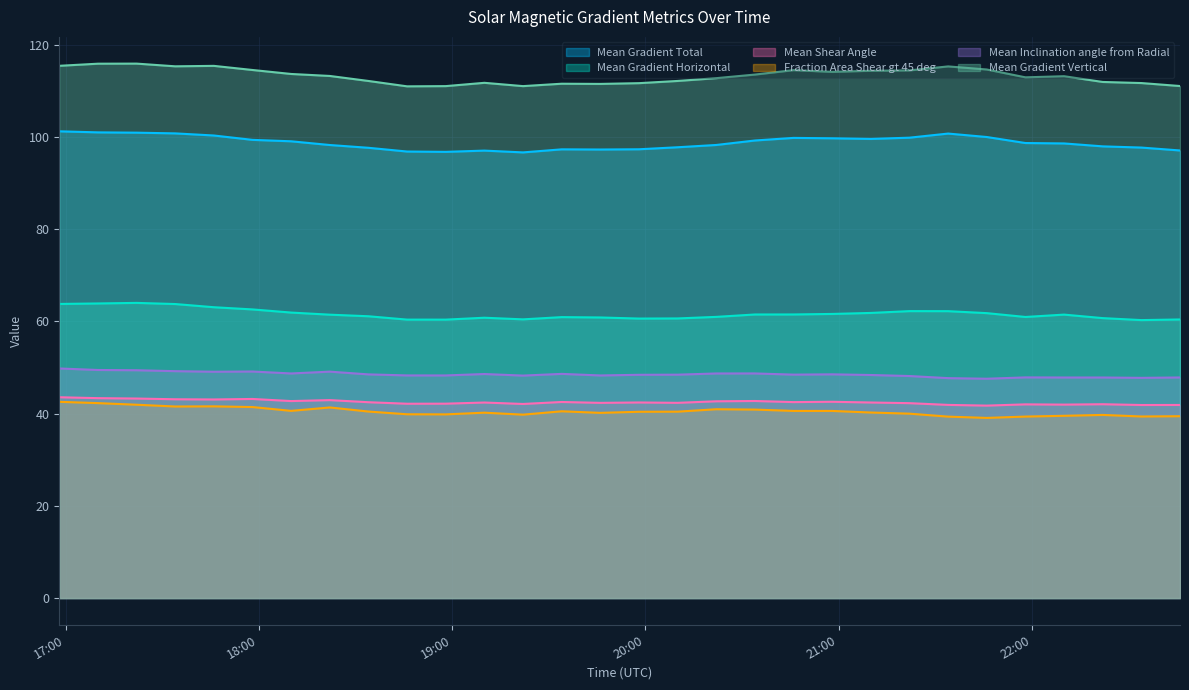

What is the total value across all series at 2015/09/29 19:10?

400.6